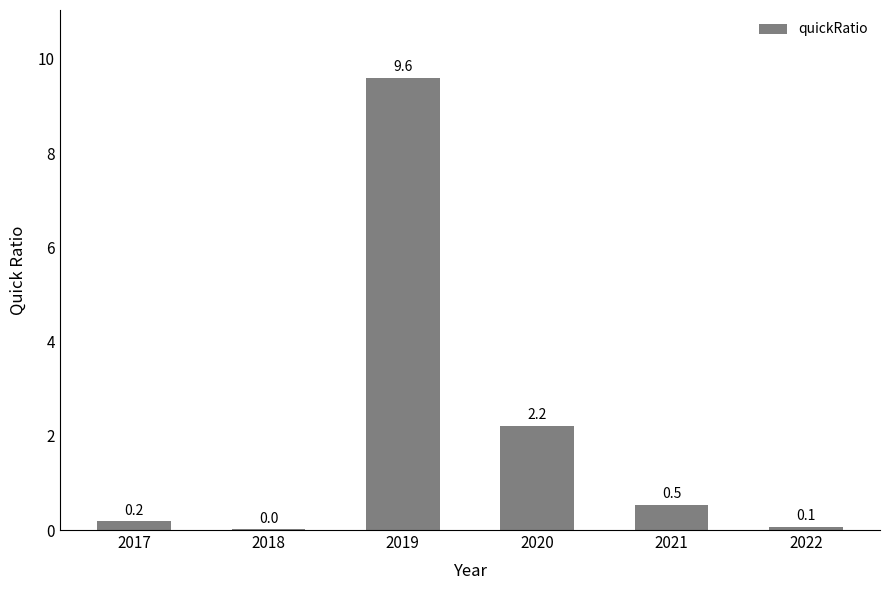

What is the sum of all values?

12.6